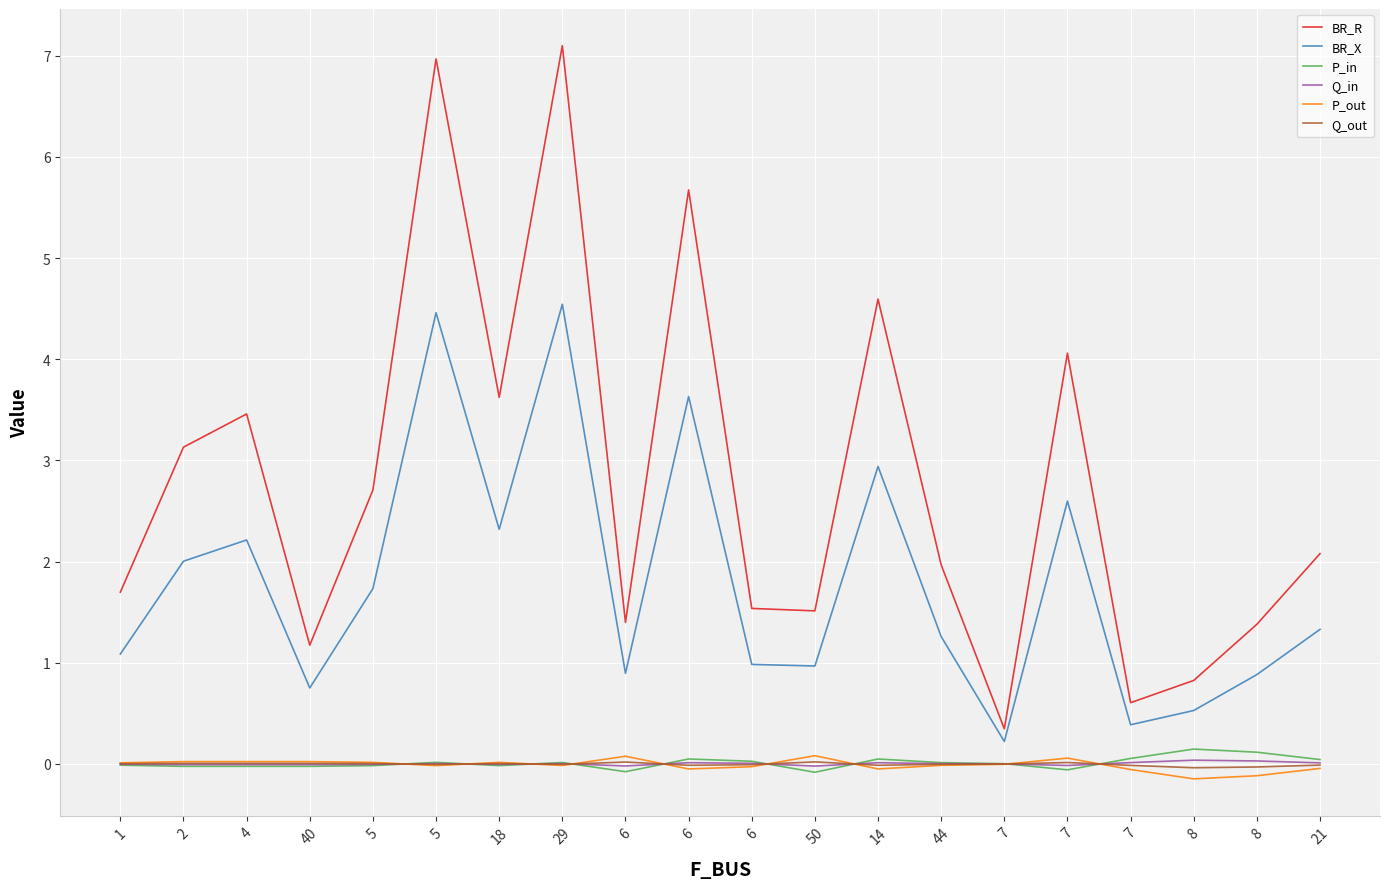

In Q_out, how many points are lower than both neighbors (excluding endpoints)?

5